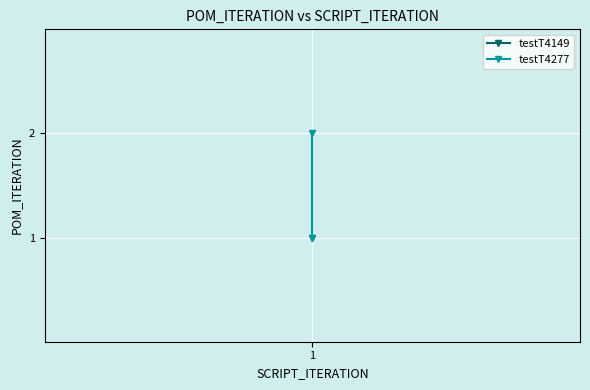

What is the difference between the values at 1 and 1?

1